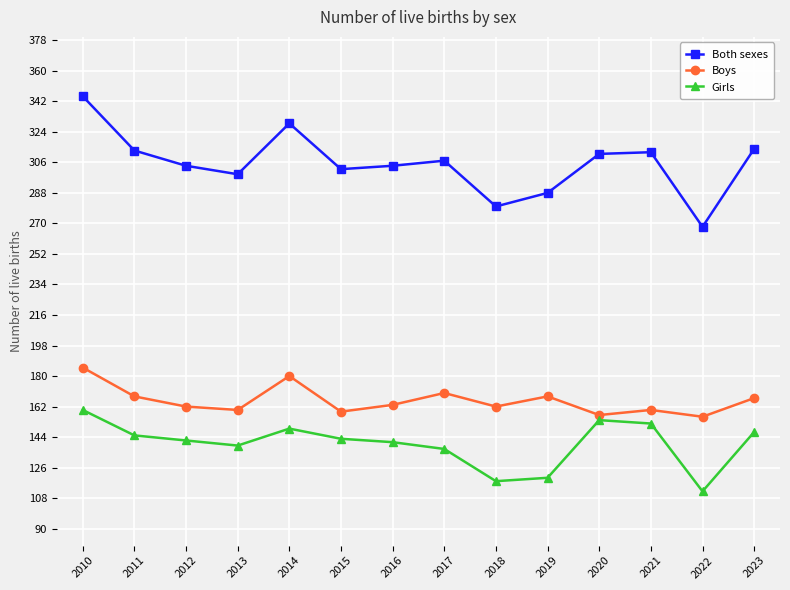

What is the maximum value for Both sexes?

345